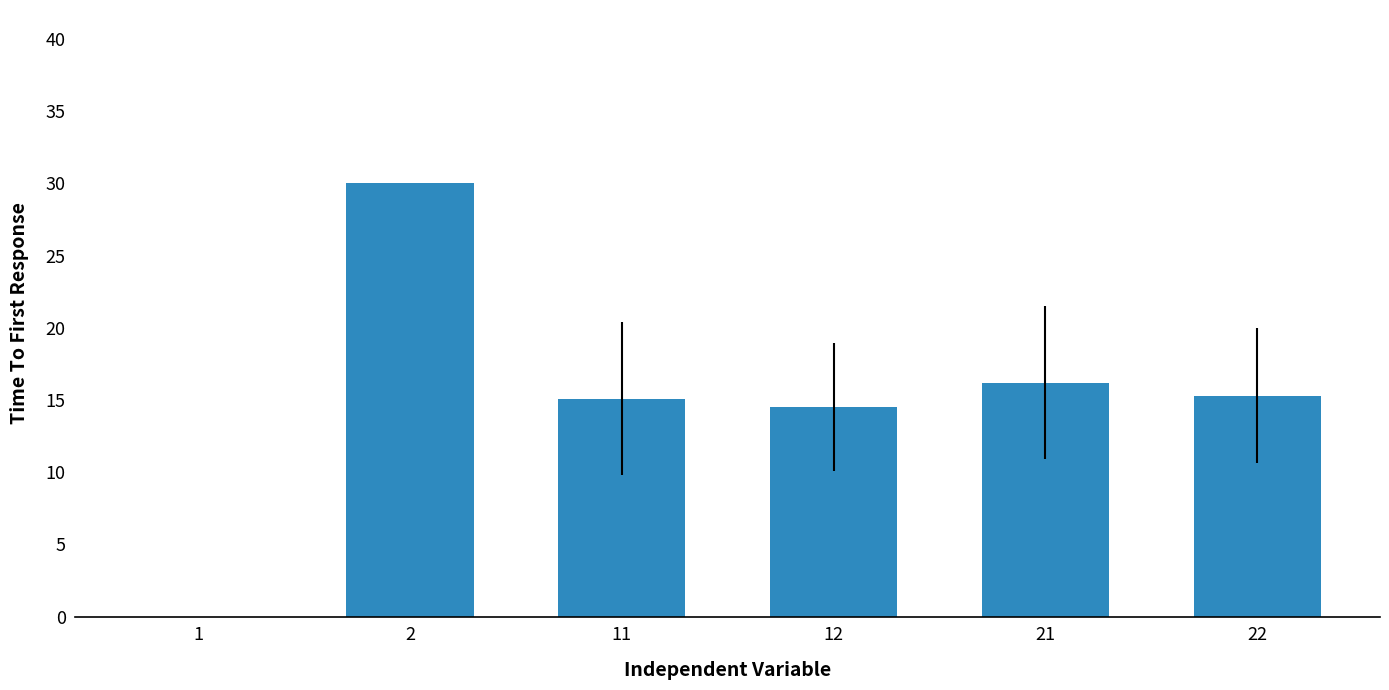

Are the bars grouped side by side (vs. stacked)?

No